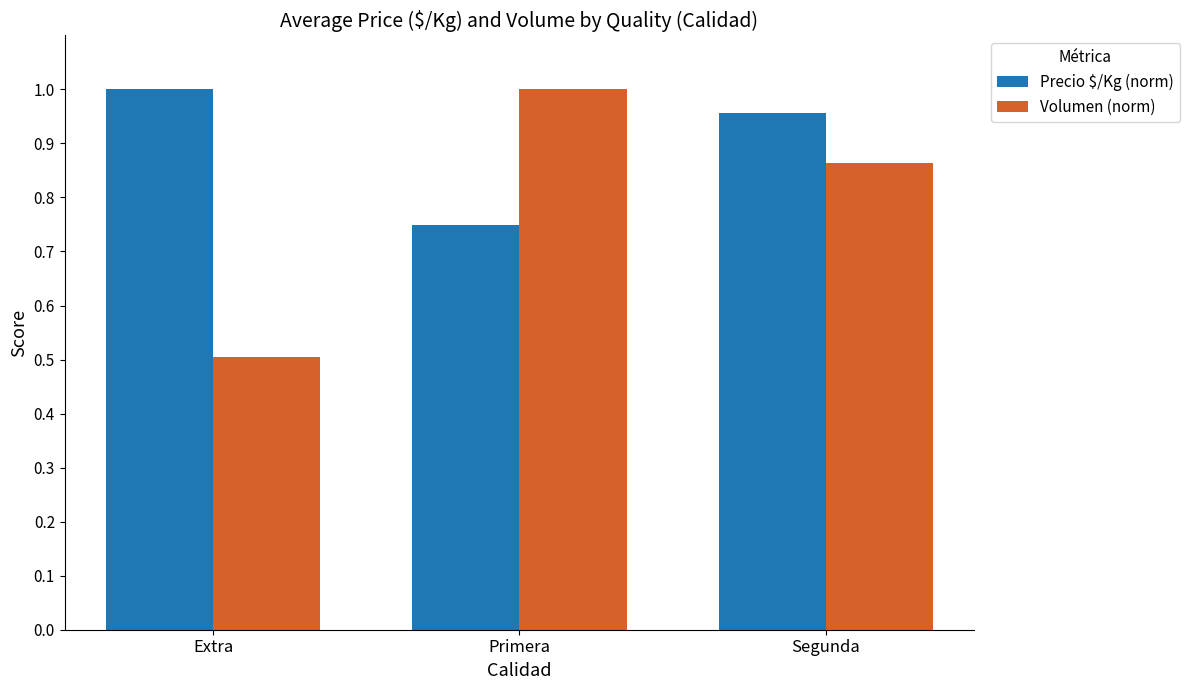

The Volumen (norm) series shows 1.2 at Segunda. True or false?

False